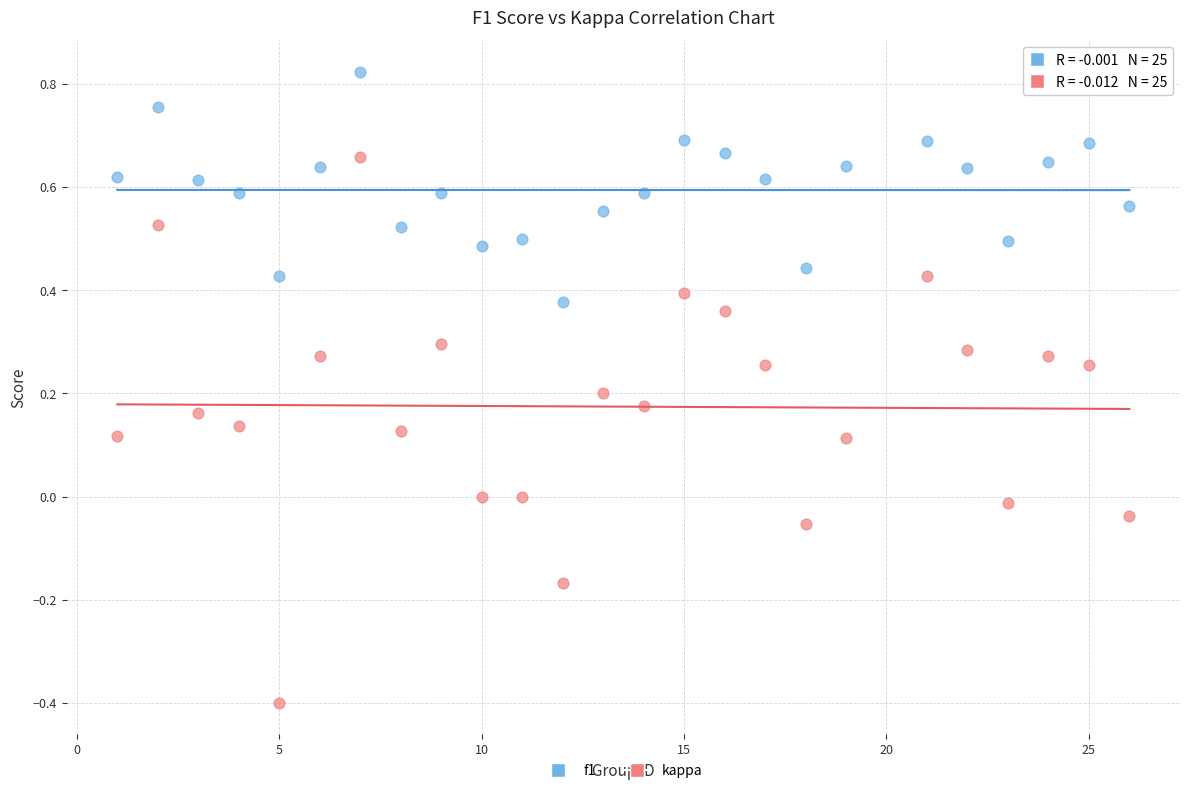

Across all data points, what is the range of X values (max minus min)?

25.0